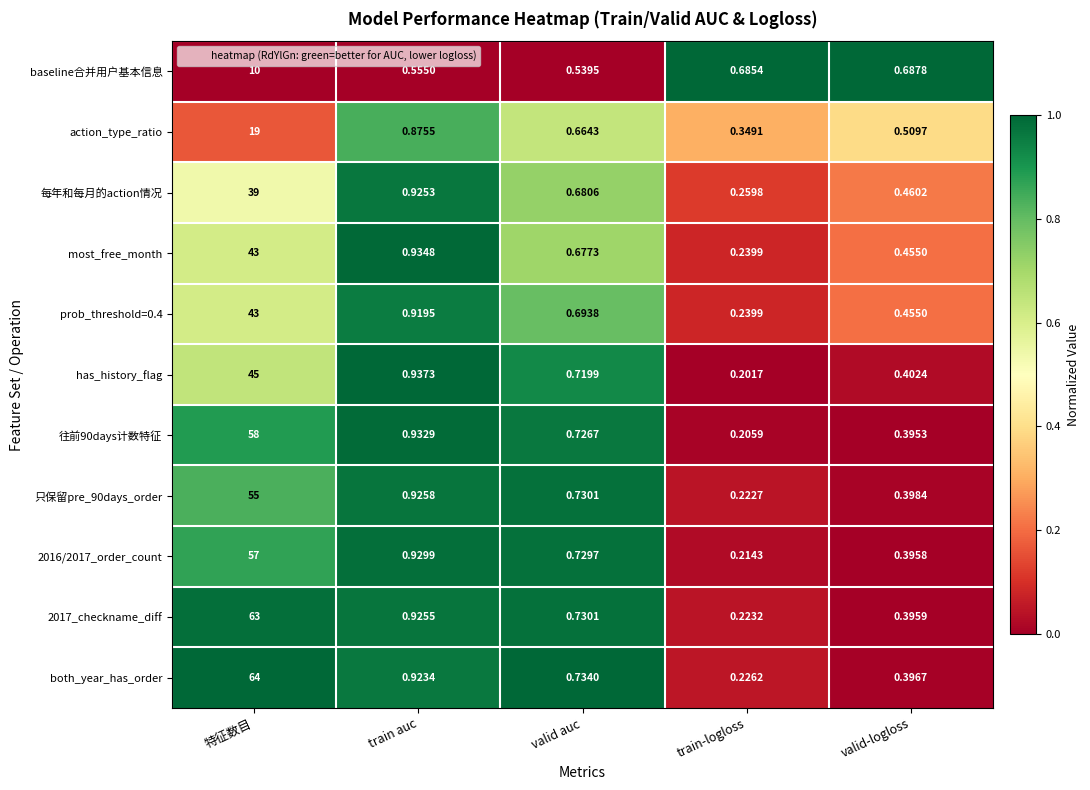

At which category does the chart reach its minimum across all series?

train-logloss